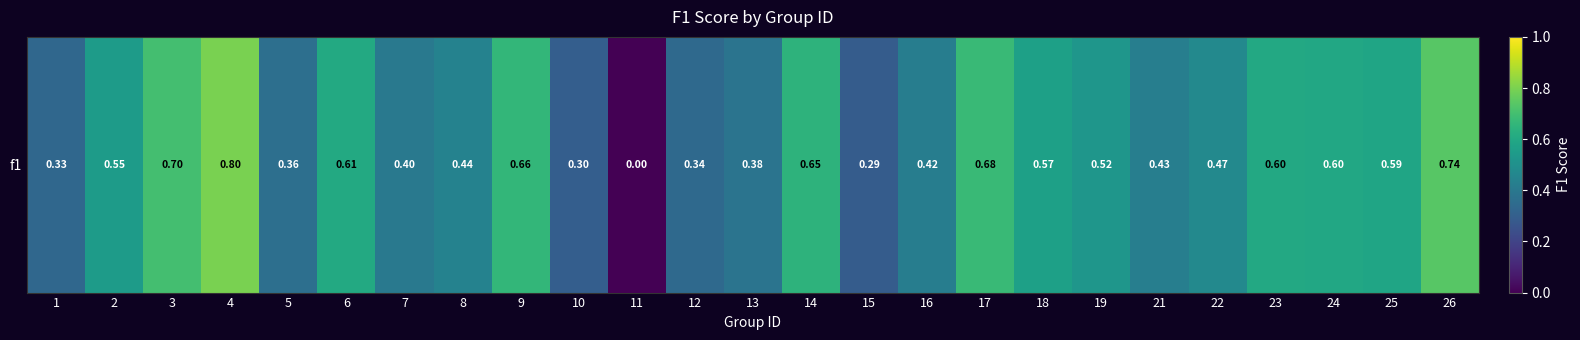

The chart shows a value of 1.1 at 25. True or false?

False